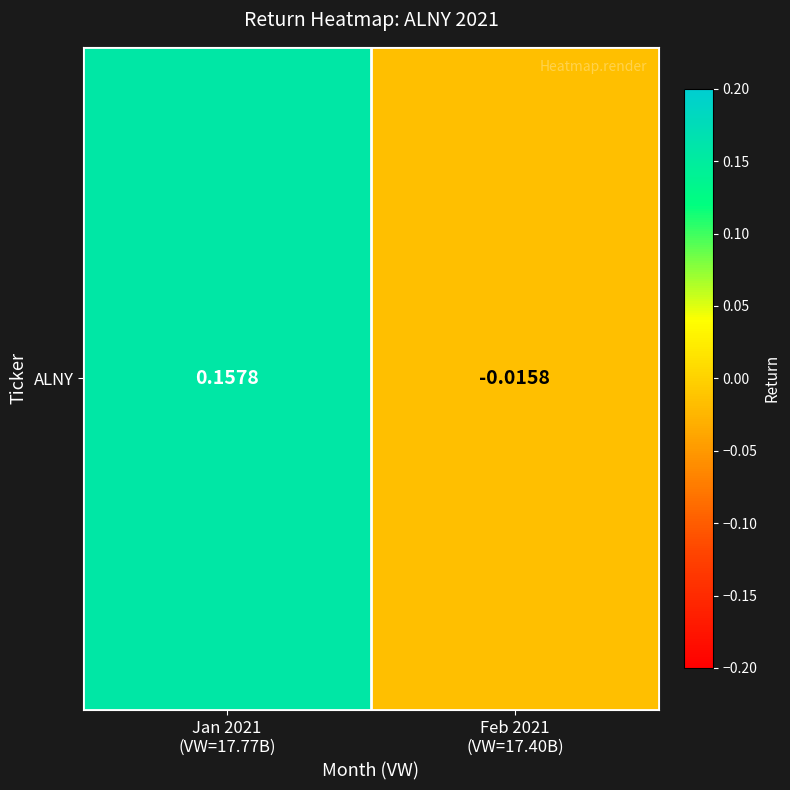

What is the sum of the values at Feb 2021
(VW=17.40B) and Jan 2021
(VW=17.77B)?

0.1